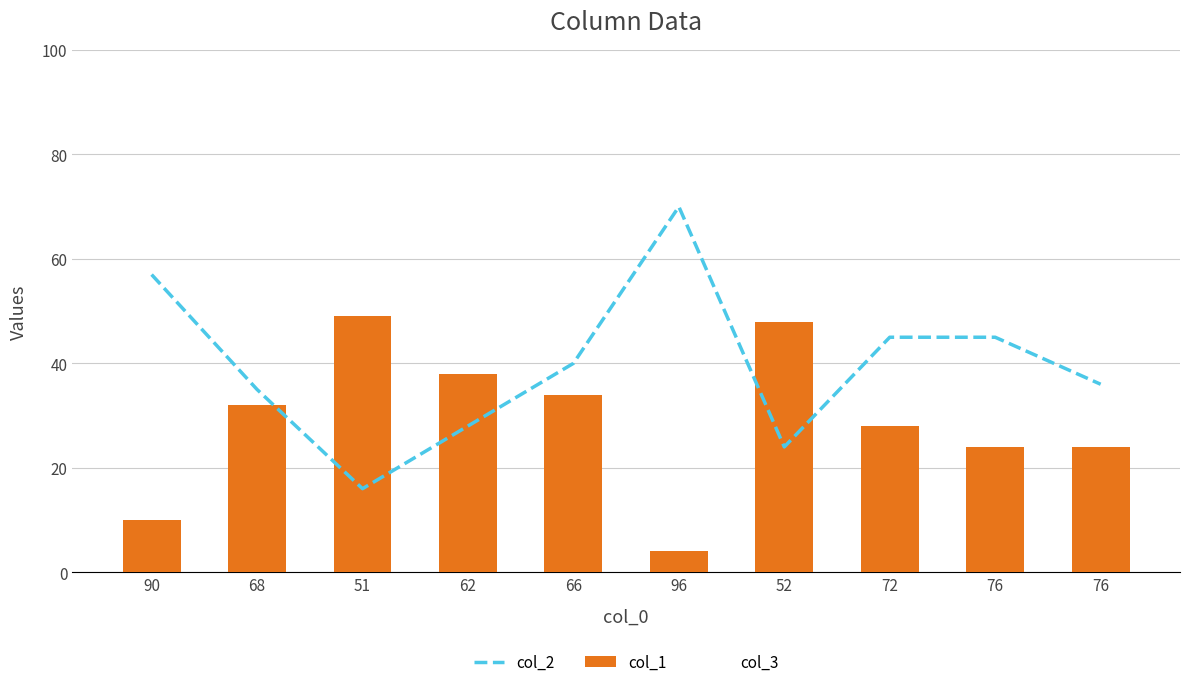

True or false: col_3 has a value of 39 at 62.

False